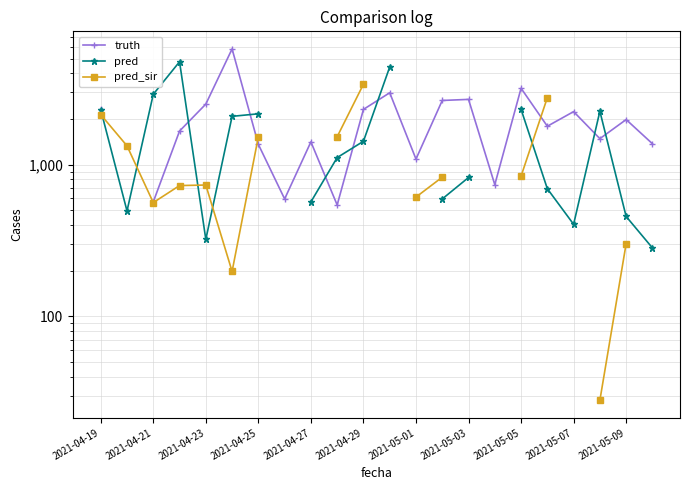

What are all the series names shown in the legend?

truth, pred, pred_sir